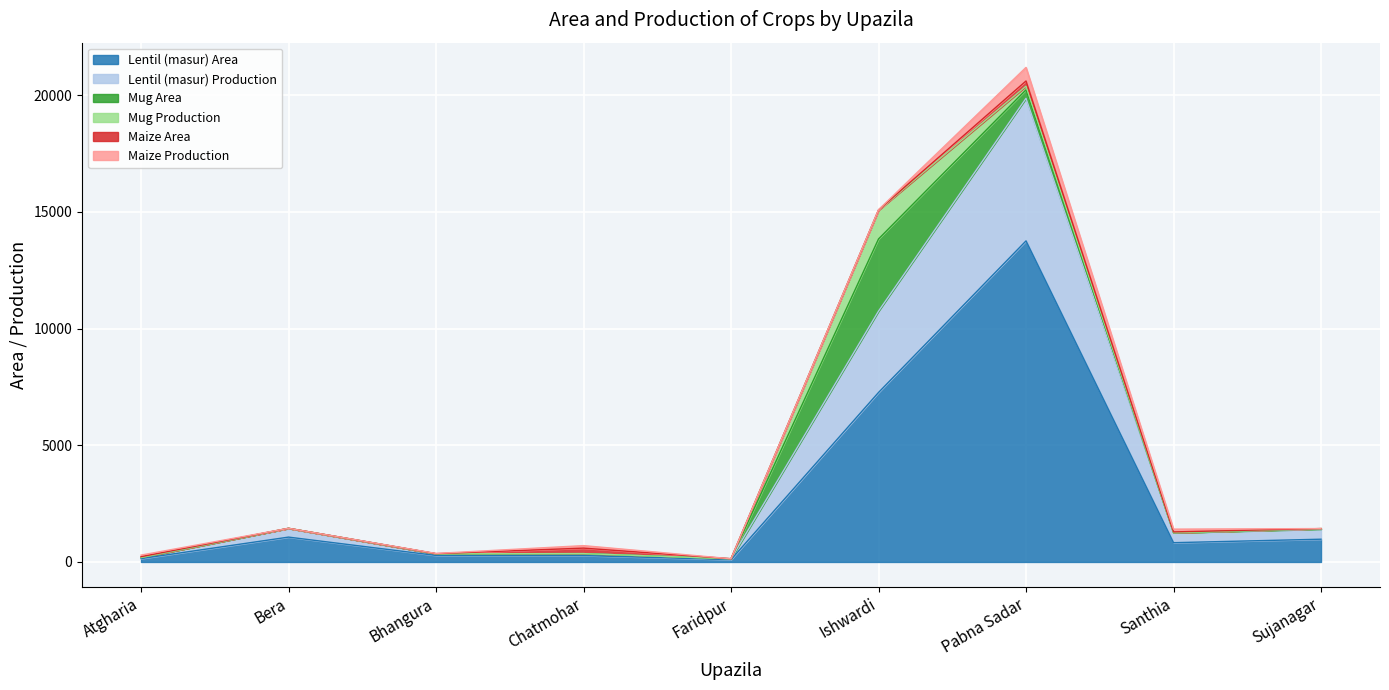

Which series has the largest total across all categories?

Lentil (masur) Area